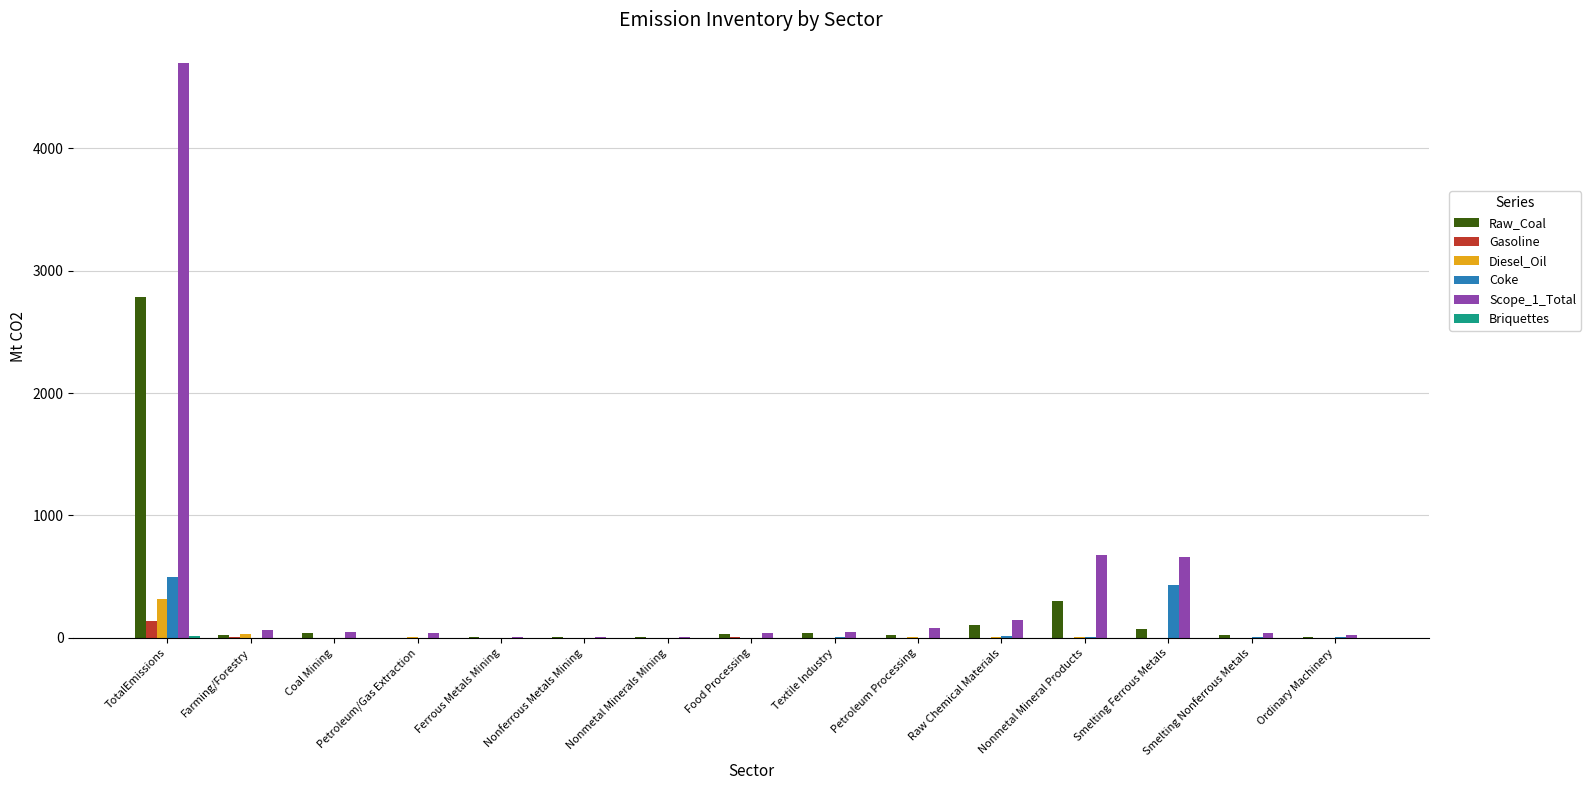

What is the highest value of the Gasoline series?

137.0